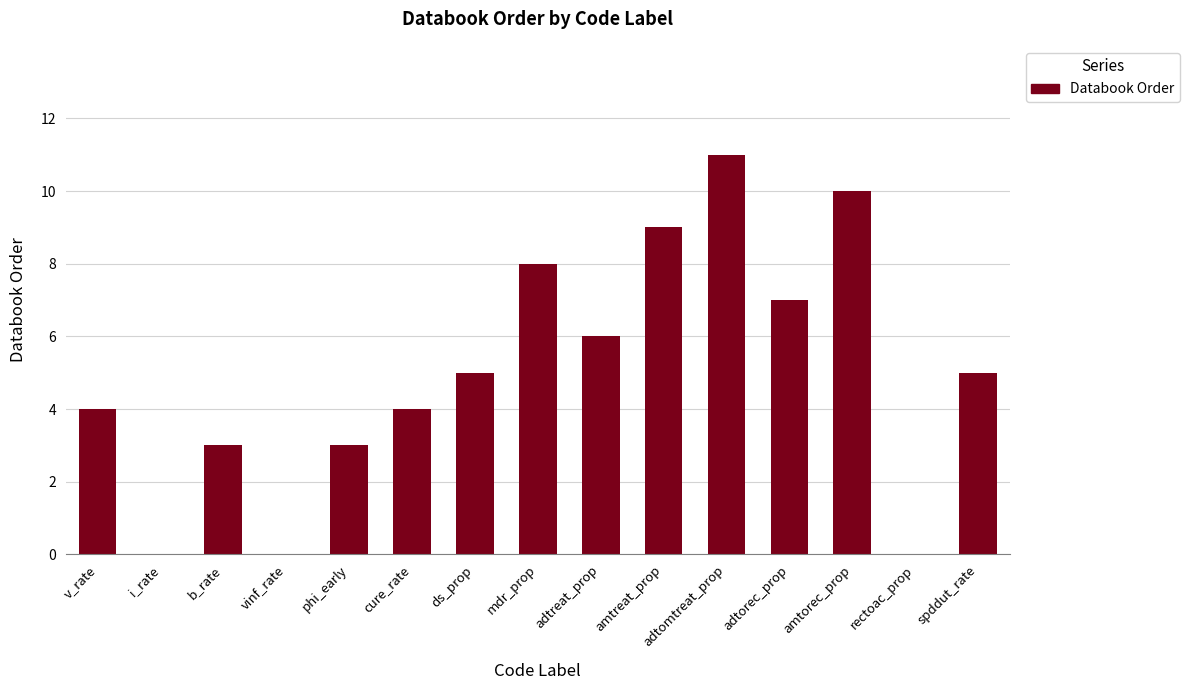

What is the change in value from b_rate to adtomtreat_prop?

+8